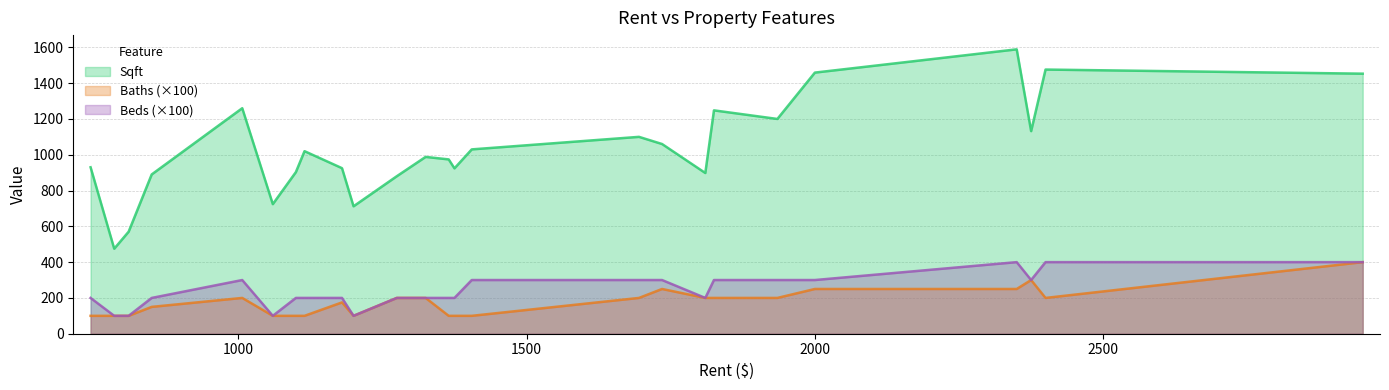

What is the approximate value of Beds at 1365, to the nearest 10?

200